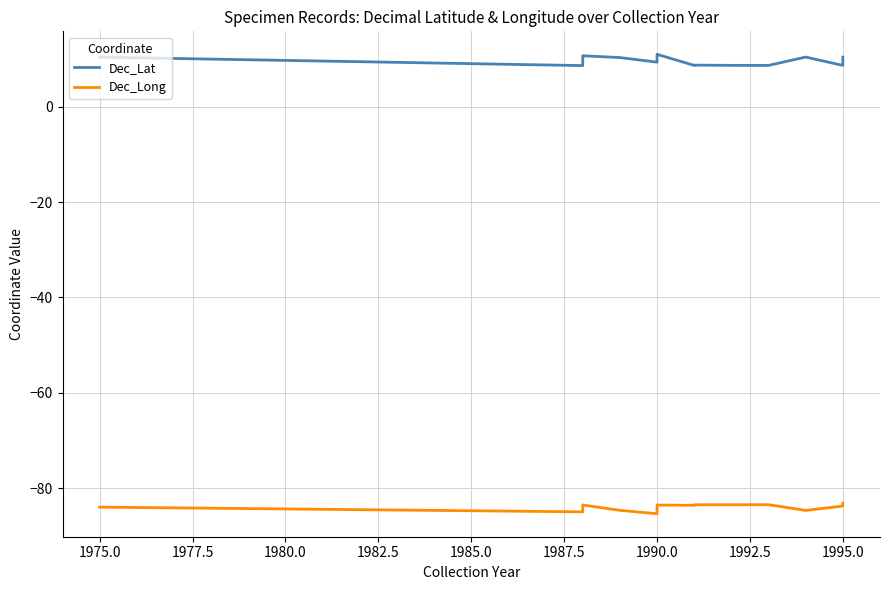

What is the smallest value displayed?

-85.4